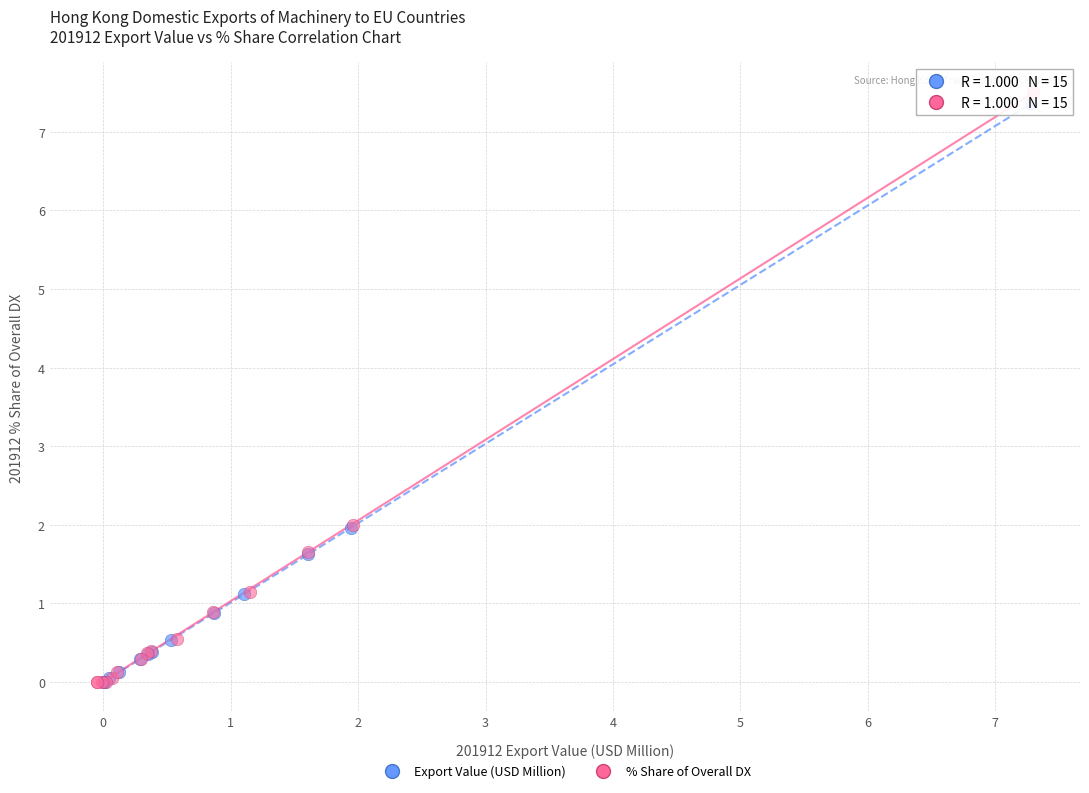

Which series has the largest Y range (max minus min)?

% Share of Overall DX